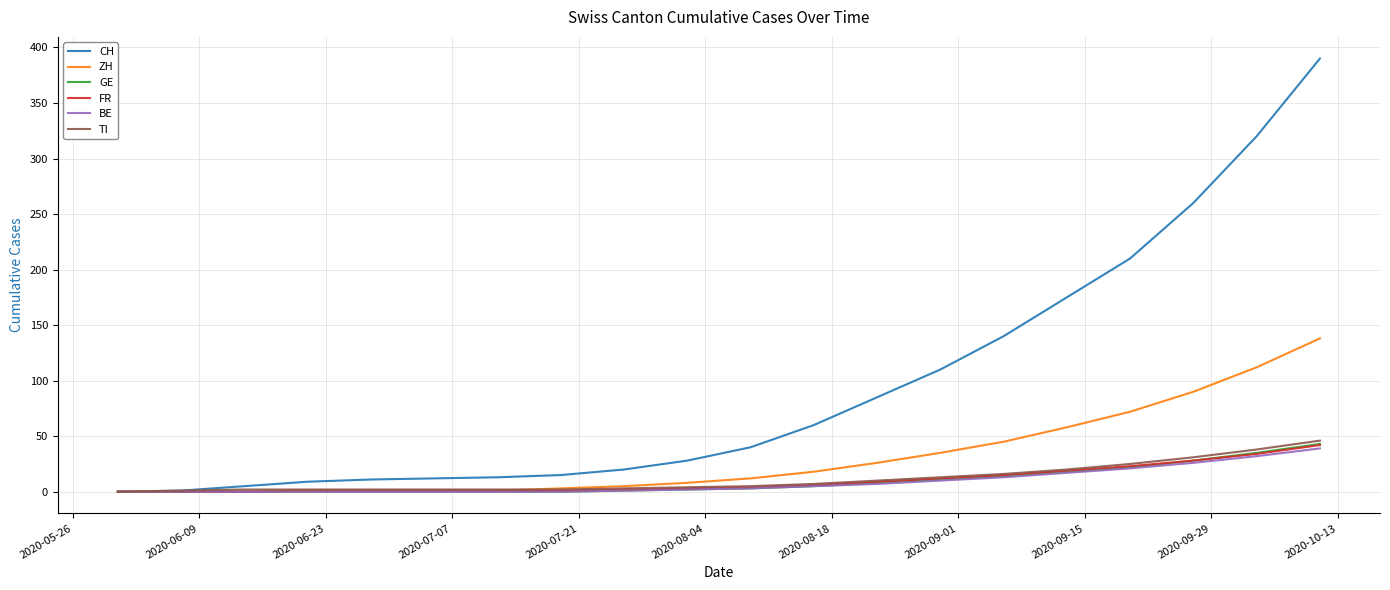

Which series has the largest total across all categories?

CH